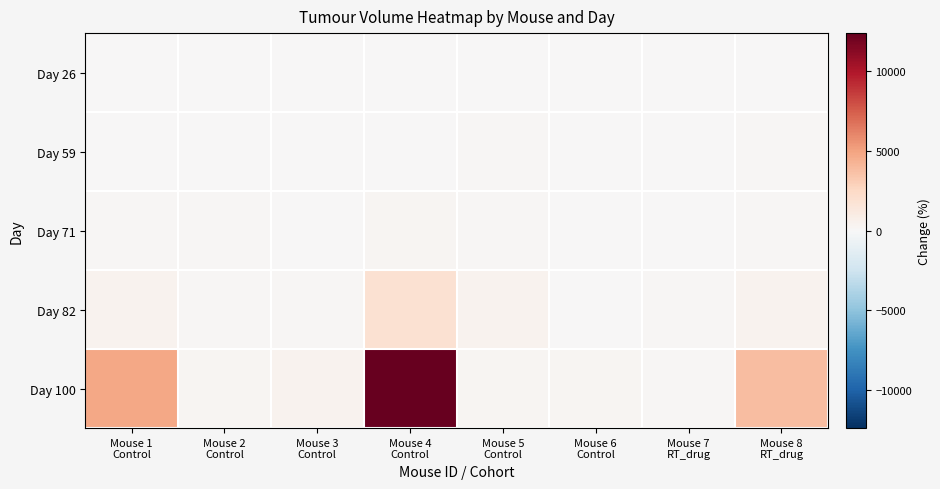

How many data points does each series have?

8